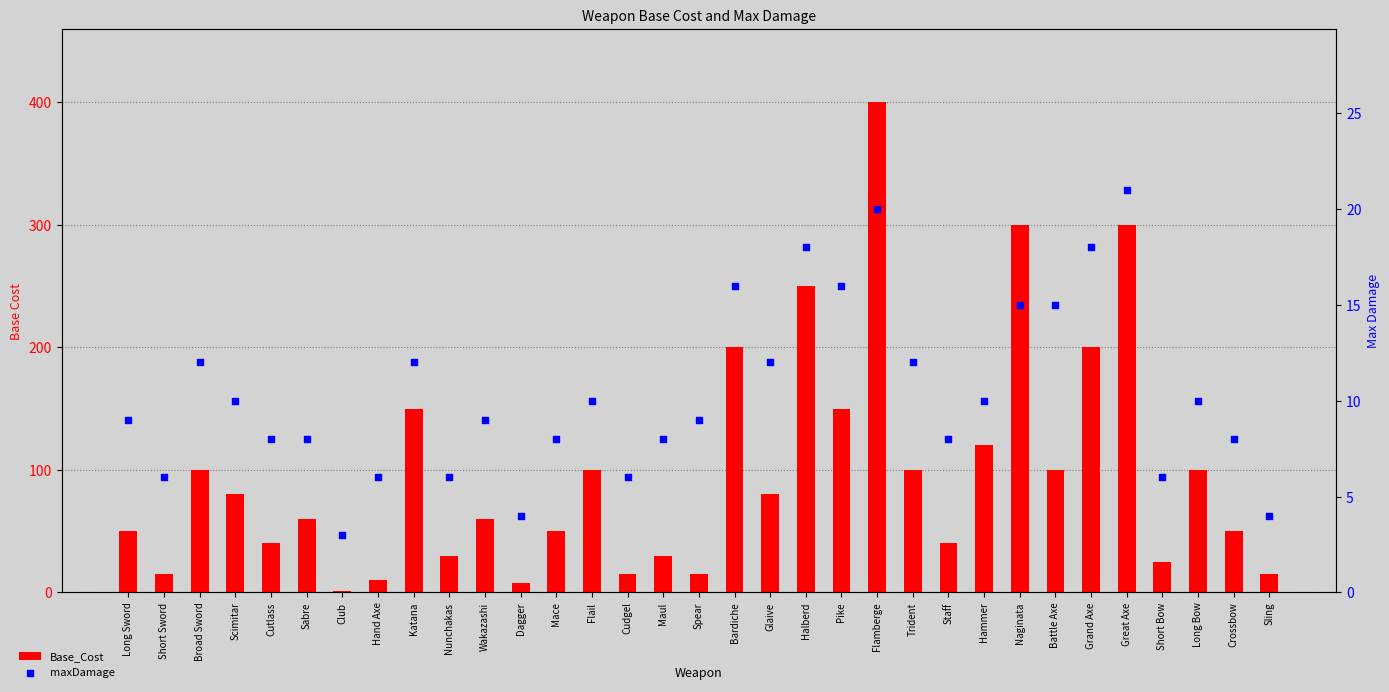

At which category is the sum across all series the highest?

Flamberge